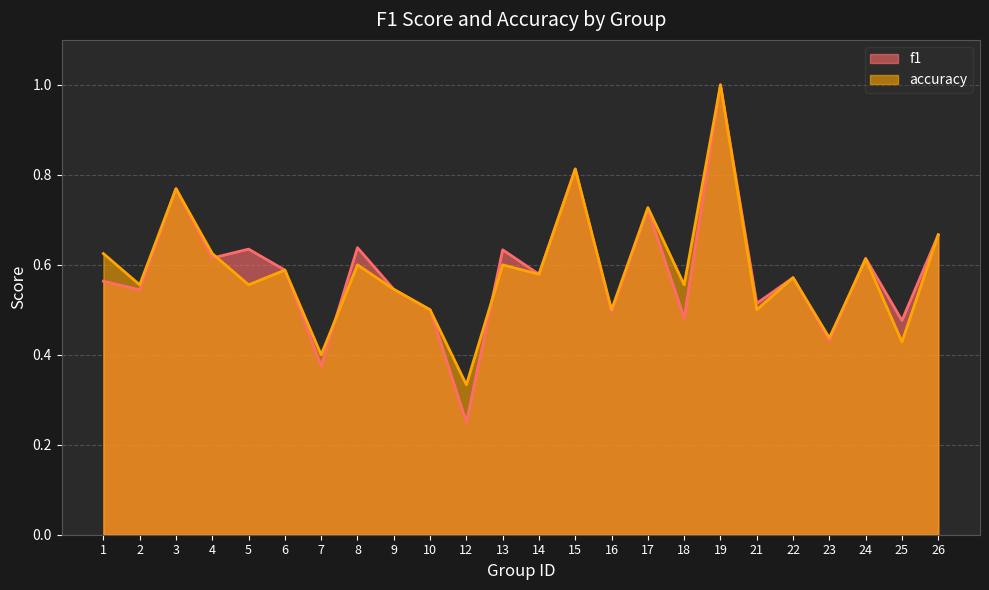

After their last crossing, which series has the higher values: f1 or accuracy?

f1